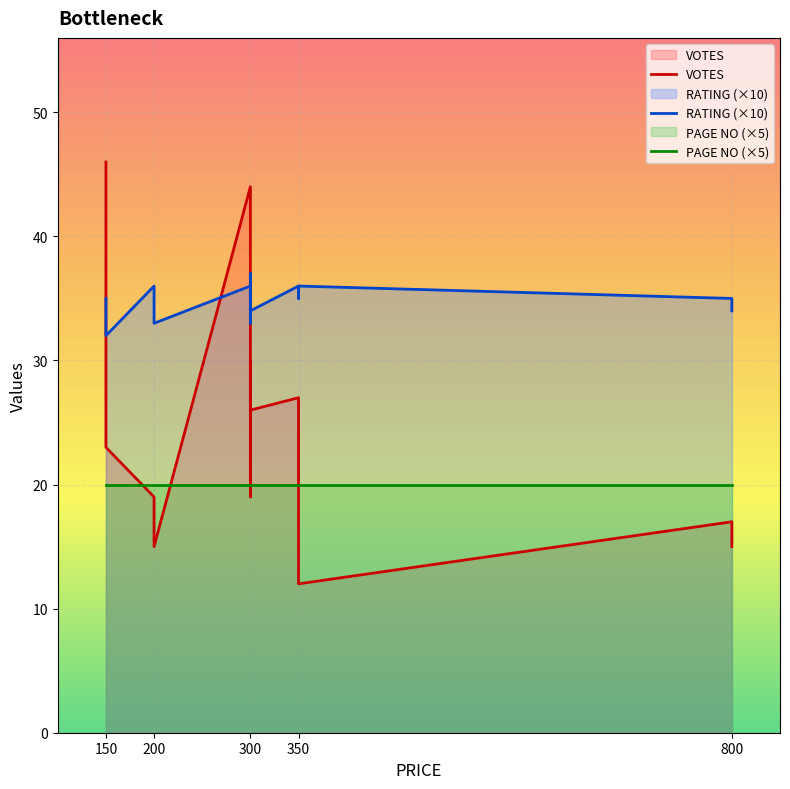

Reading right to left, transcribe all the data shown in this chart.

VOTES: 15	17	12	15	27	26	19	30	30	26	44	15	19	23	46
RATING (×10): 34	35	36	35	36	34	37	37	33	33	36	33	36	32	35
PAGE NO (×5): 20	20	20	20	20	20	20	20	20	20	20	20	20	20	20